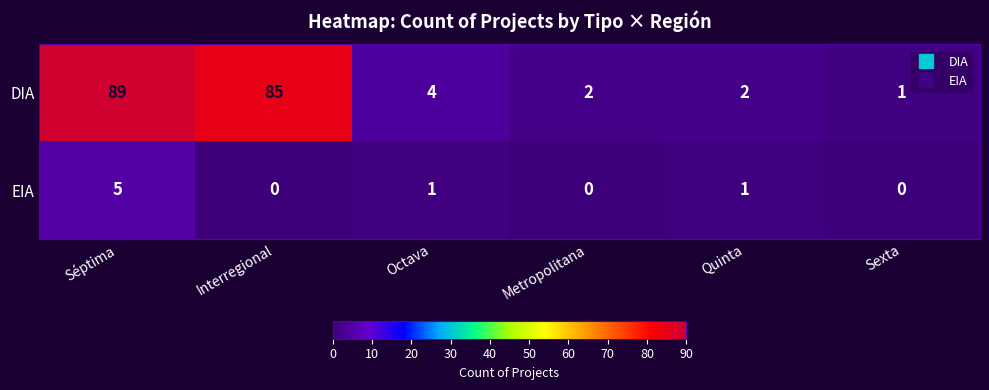

How many distinct data groups are displayed?

2